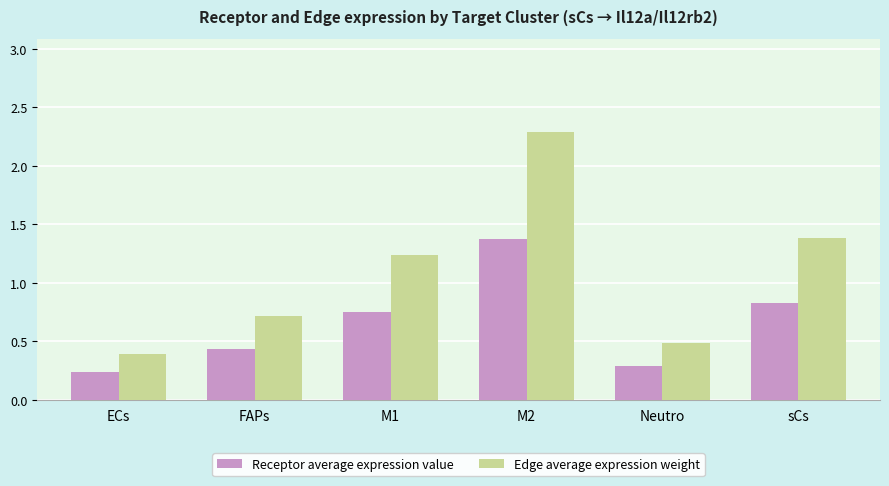

What is the label of the 4th bar from the left?

M2